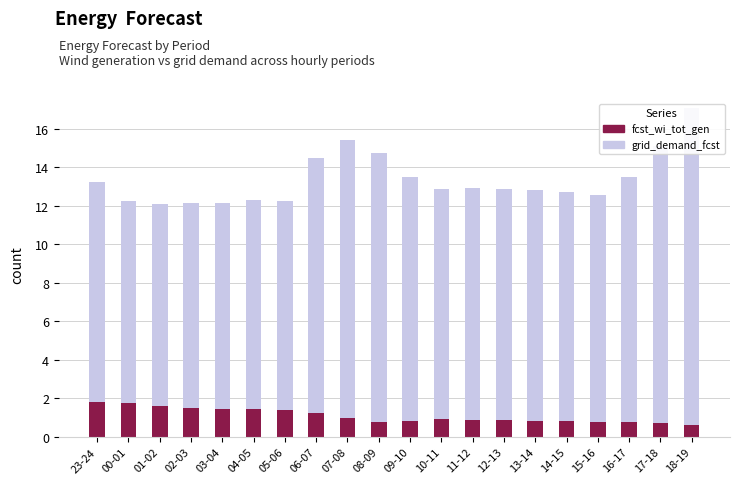

Reading left to right, transcribe all the data shown in this chart.

grid_demand_fcst: 13.2	12.3	12.1	12.1	12.1	12.3	12.2	14.5	15.4	14.7	13.5	12.9	12.9	12.9	12.8	12.7	12.5	13.5	15.1	17.1
fcst_wi_tot_gen: 1.8	1.8	1.6	1.5	1.5	1.4	1.4	1.3	1.0	0.8	0.8	0.9	0.9	0.9	0.8	0.8	0.8	0.8	0.7	0.6